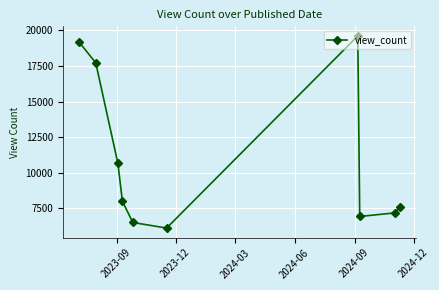

How many interior local valleys (lower than both neighbors) does the data have?

2